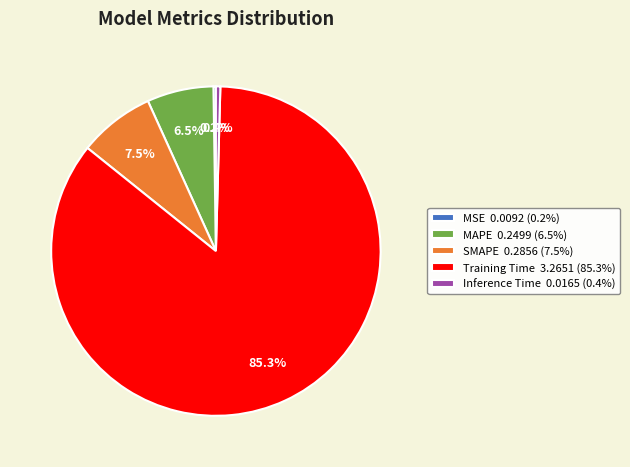

To the nearest percent, what is the combined percentage of Inference Time and MAPE?

7%